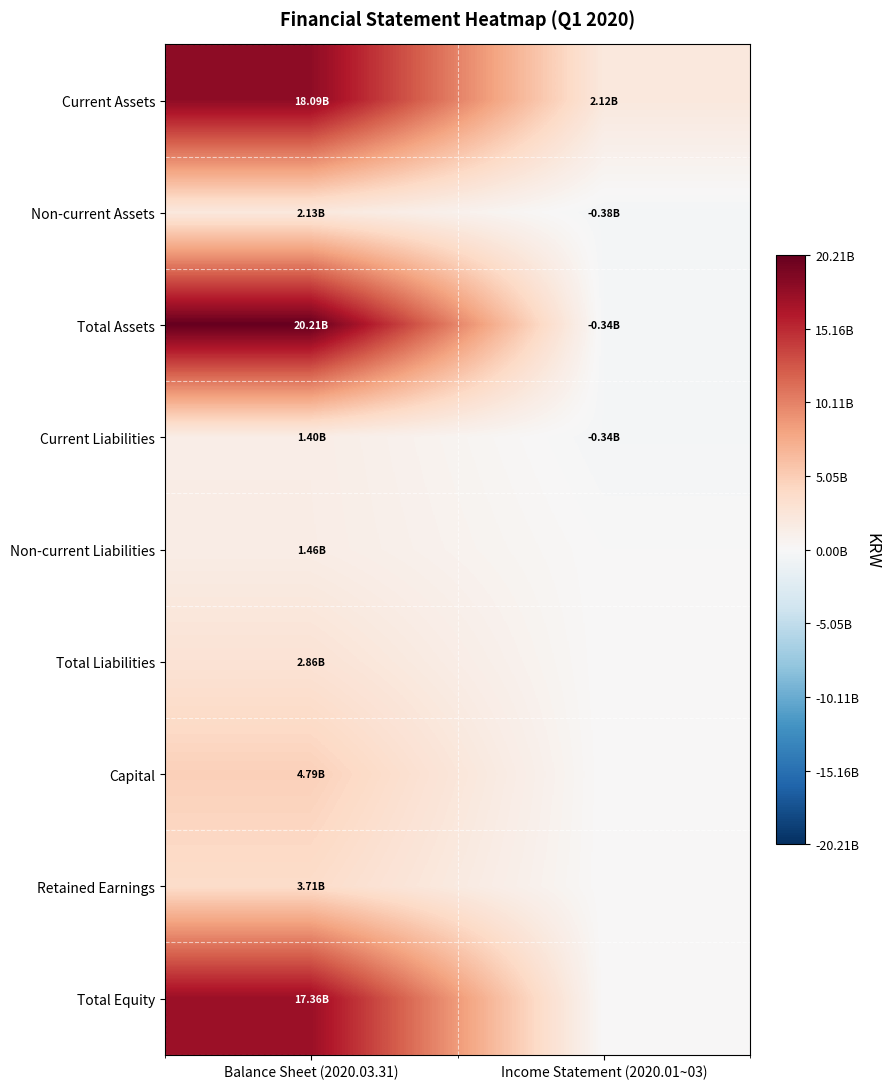

What is the spread (max minus min) of values at Balance Sheet (2020.03.31)?

18814295343